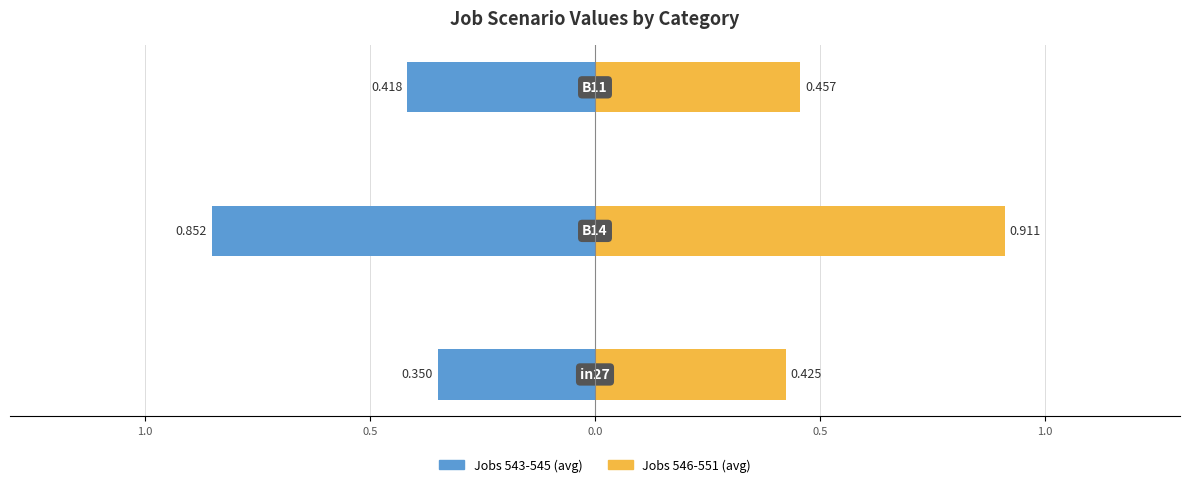

Which series has the largest range (max minus min)?

job543_scenario0_1093